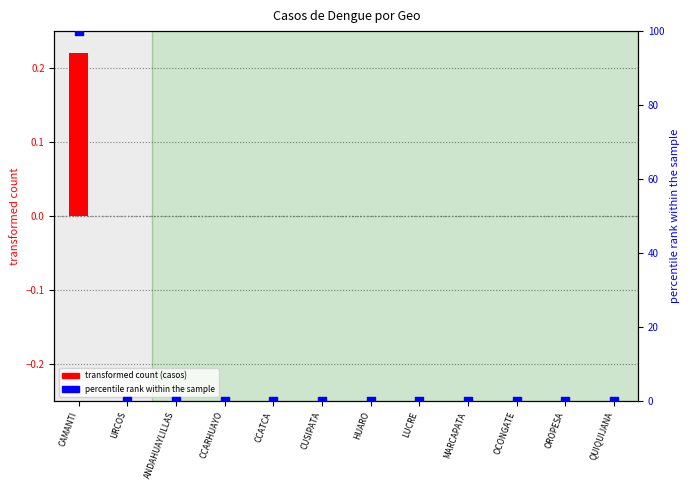

Which series contains the lowest Y value?

casos (normalized)